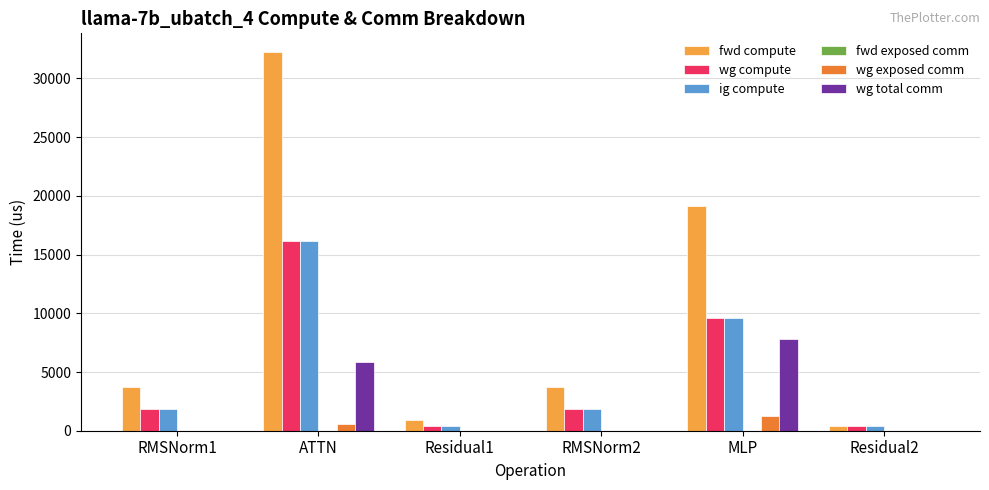

Are the bars horizontal?

No